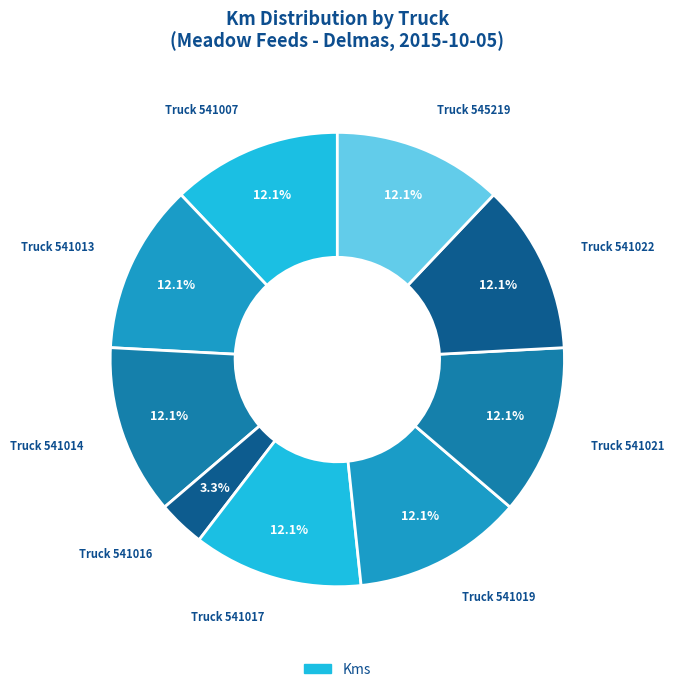

How many segments does this pie chart have?

9